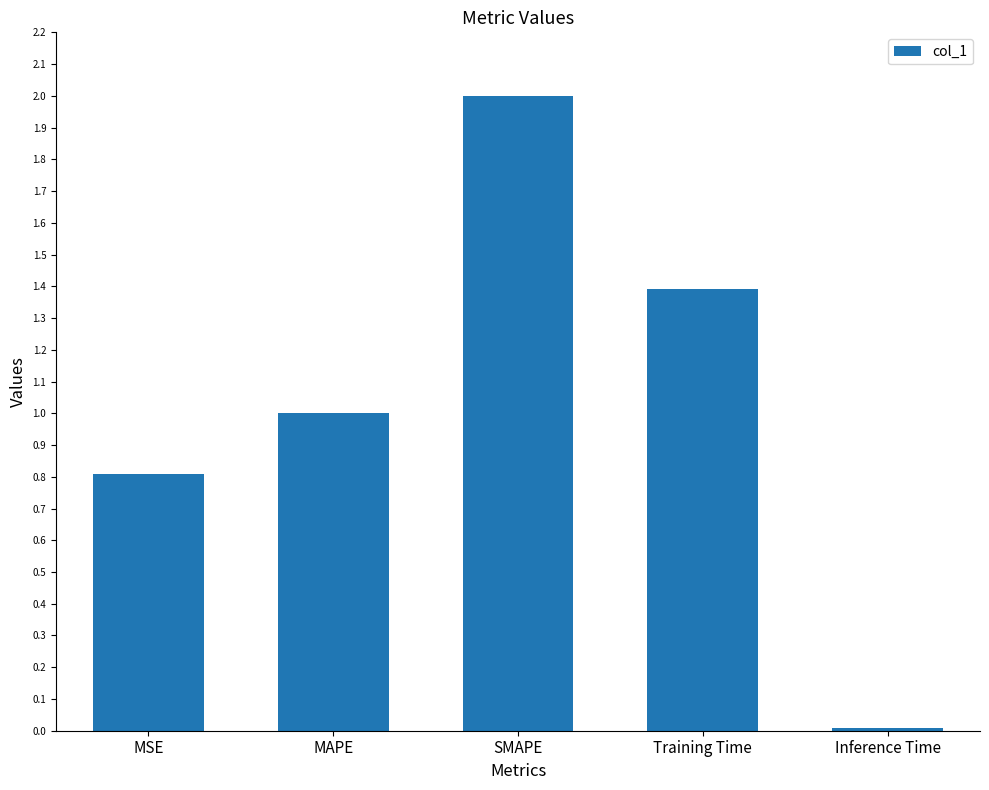

What is the change in value from Training Time to Inference Time?

-1.4